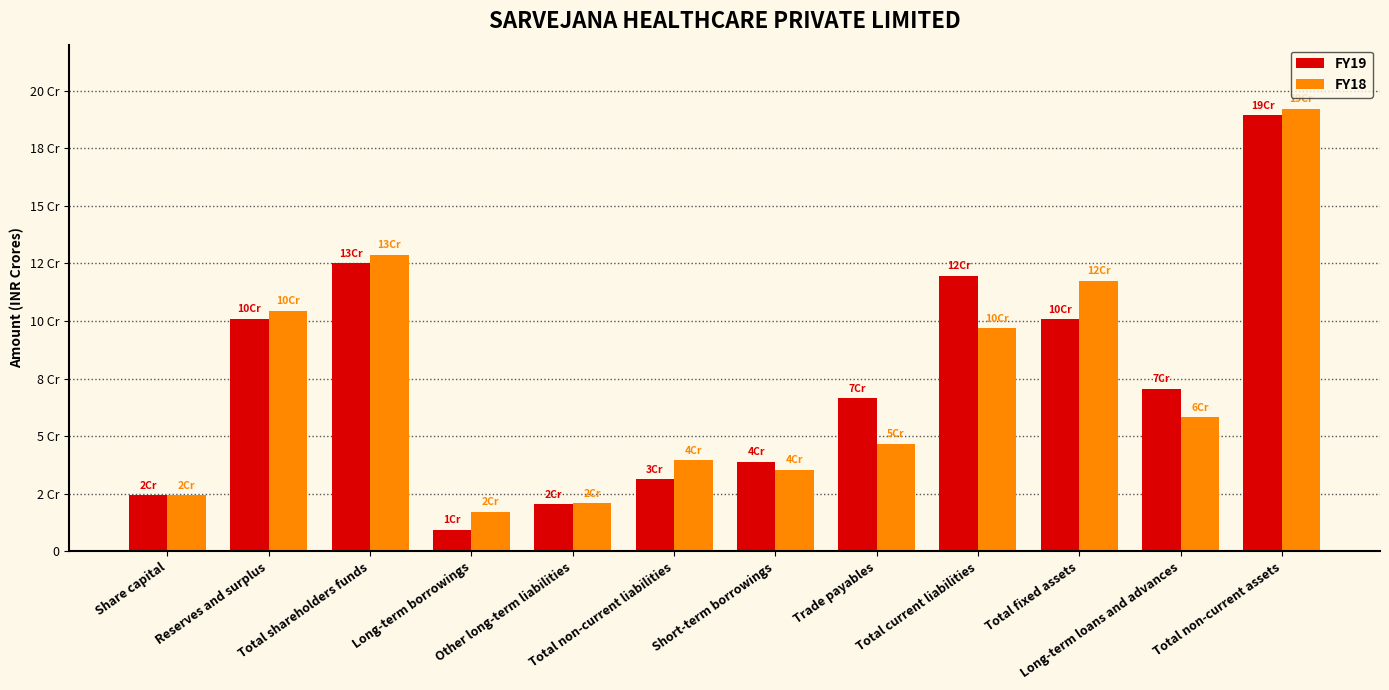

At which label does FY18 first exceed 582857268?

Reserves and surplus